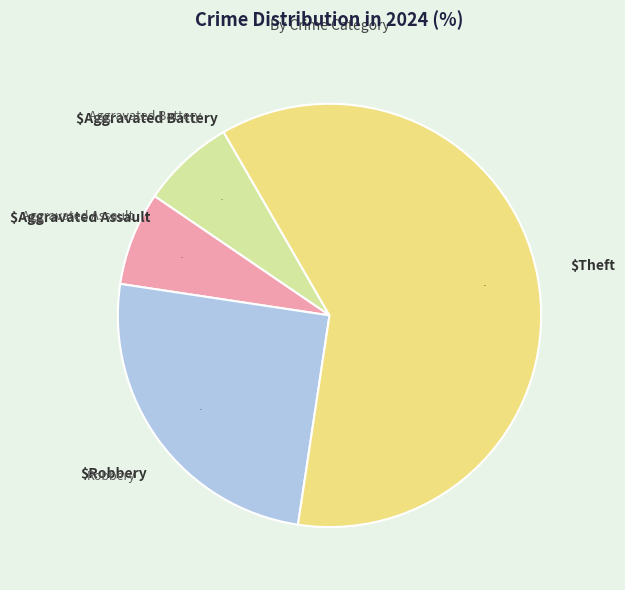

Which category has the biggest portion of the pie?

Theft